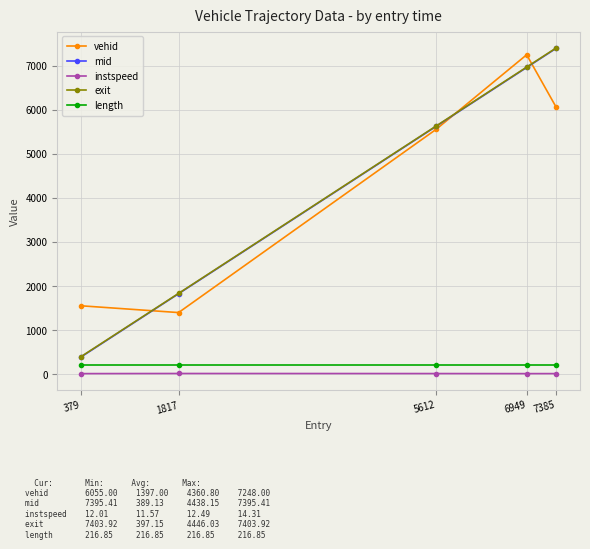

What is the total value across all series at 5612?

17032.8